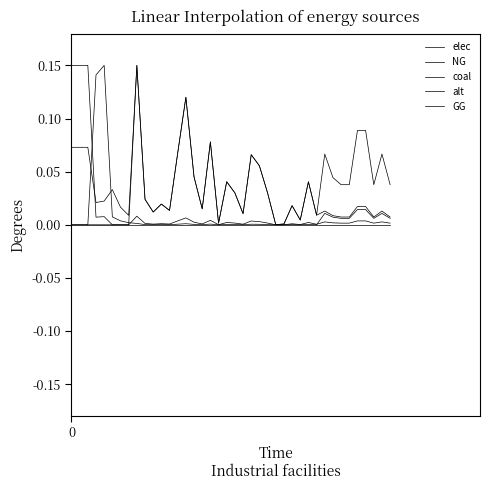

How many categories are shown in the chart?

40